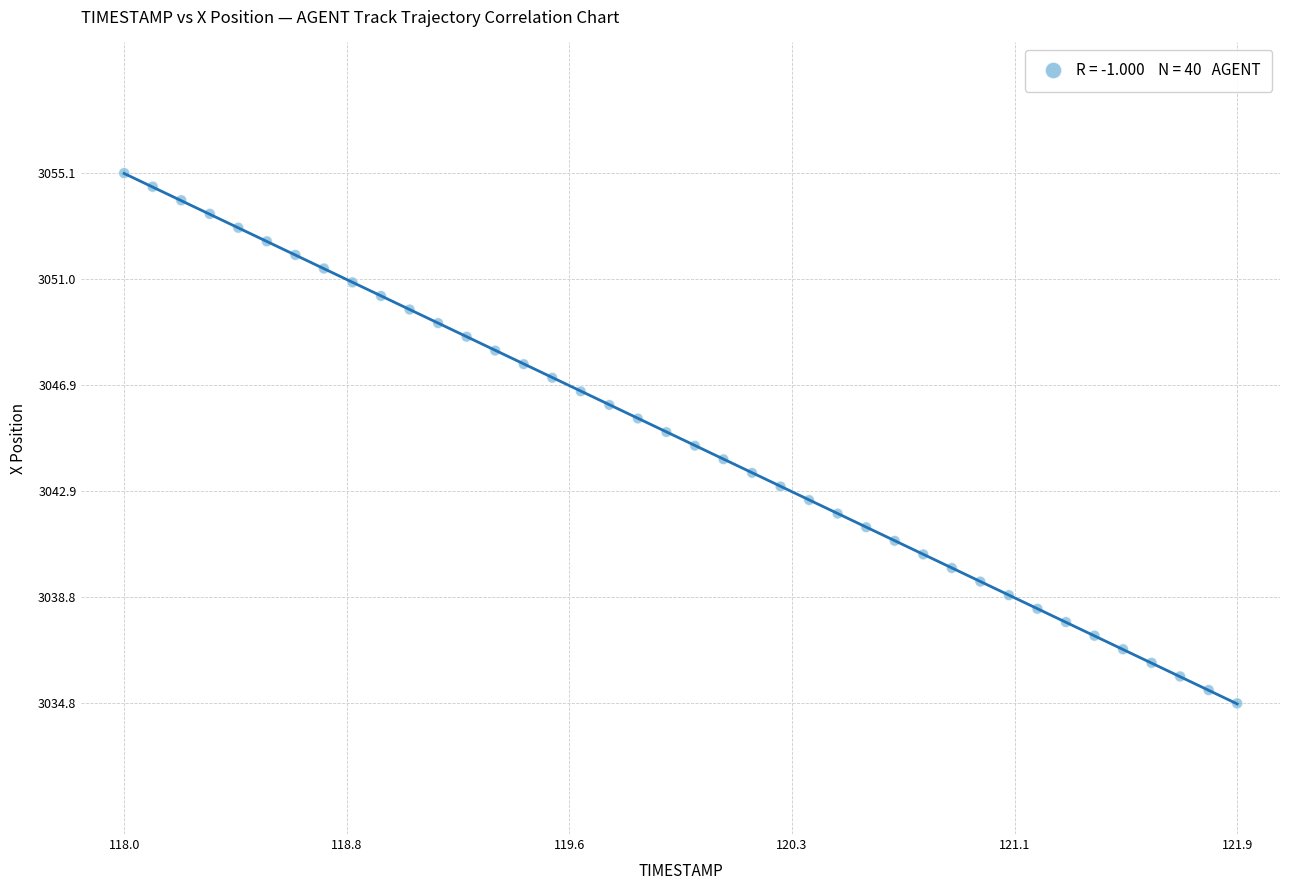

What is the range of Y values (max minus min)?

20.3